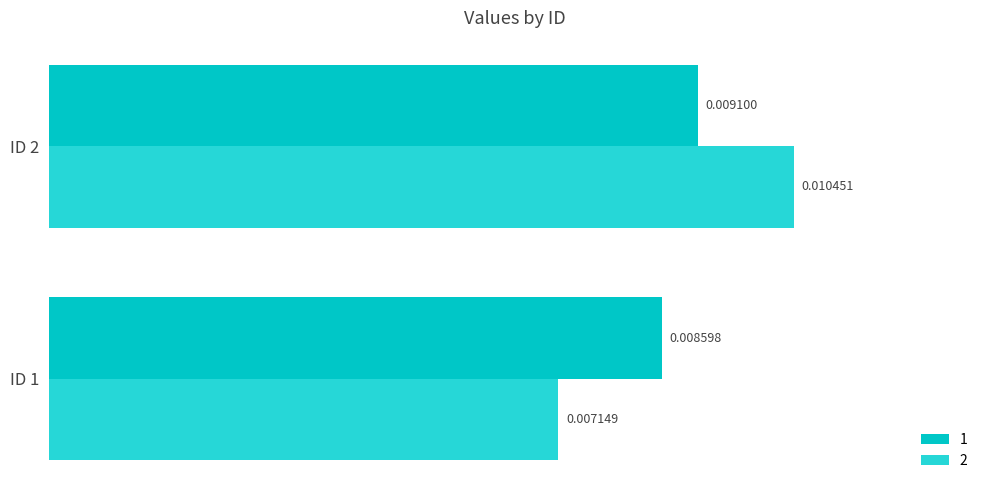

At how many categories does at least one series exceed 0?

2